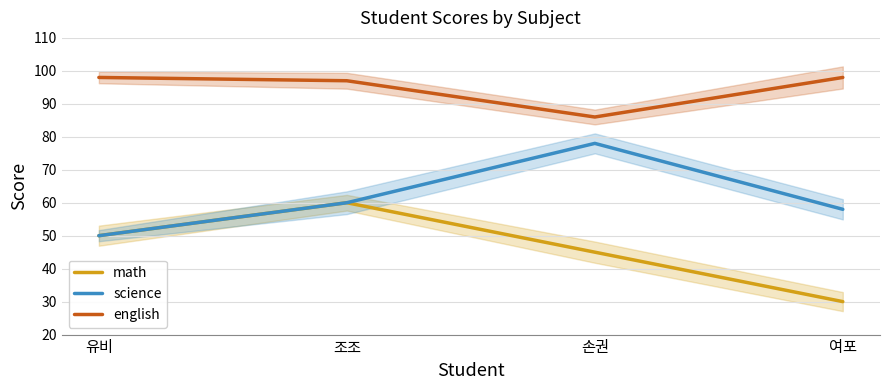

True or false: math and science cross at least once.

False